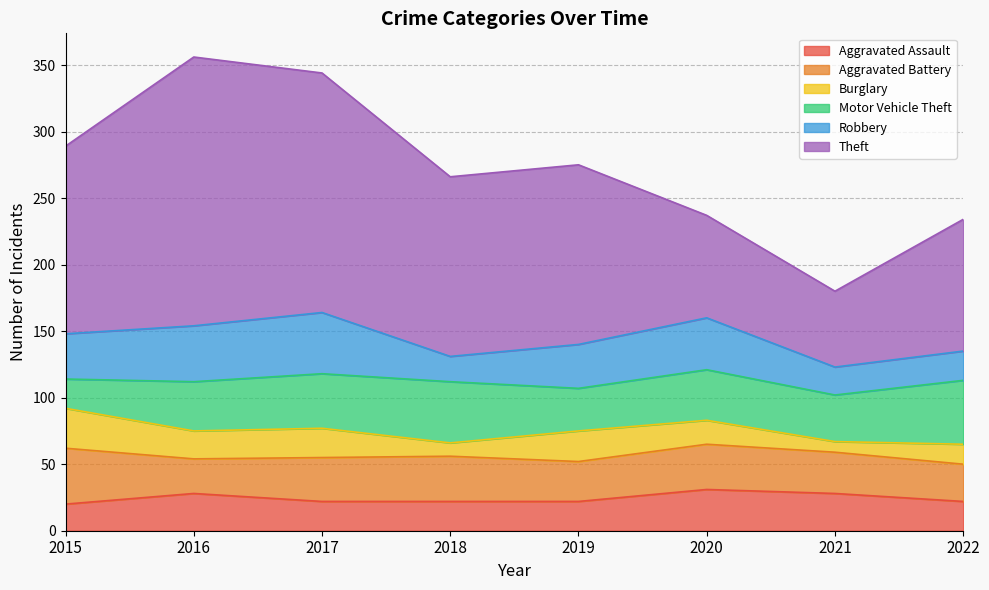

What is the spread (max minus min) of values at 2021?

49